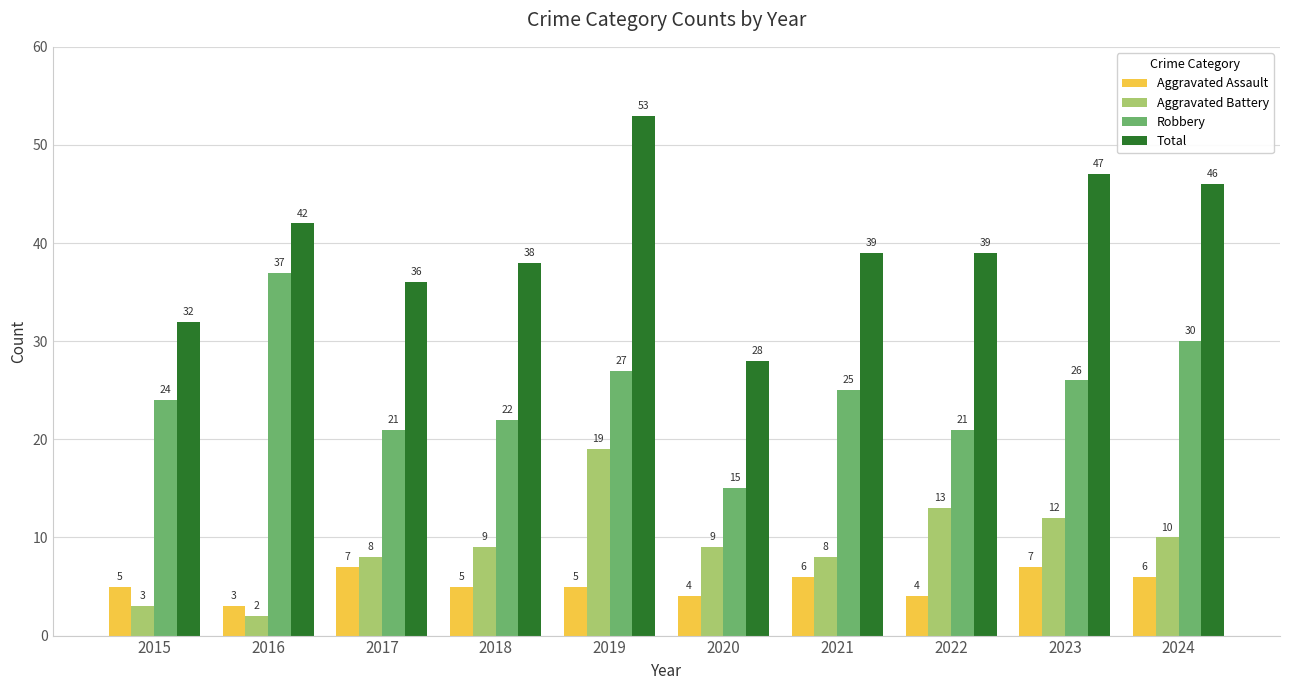

Where is Robbery nearest to the value 26?

2023